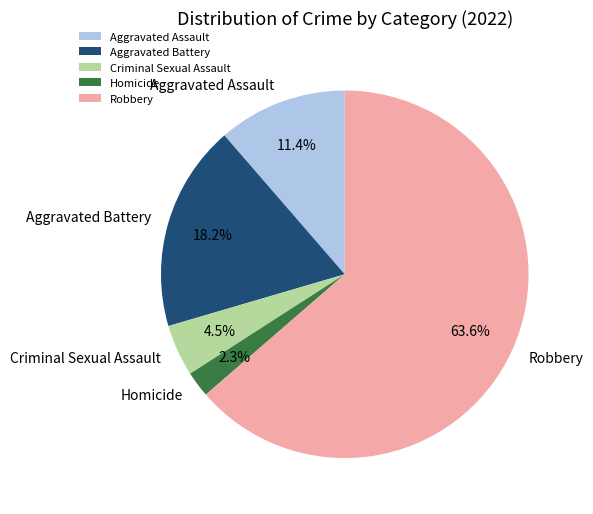

Rank the categories by value from highest to lowest.

Robbery, Aggravated Battery, Aggravated Assault, Criminal Sexual Assault, Homicide